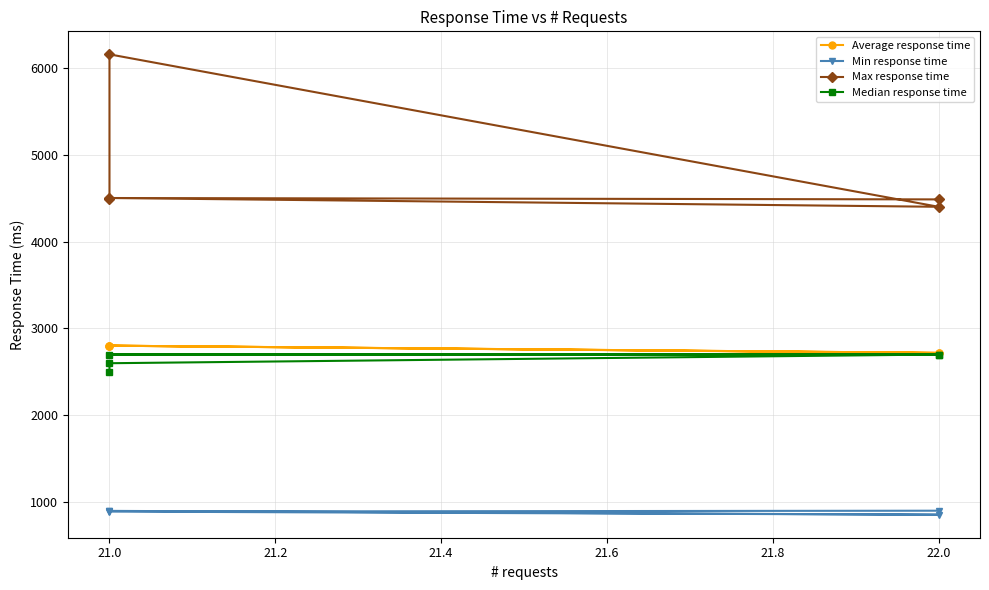

True or false: Median response time and Average response time cross at least once.

False